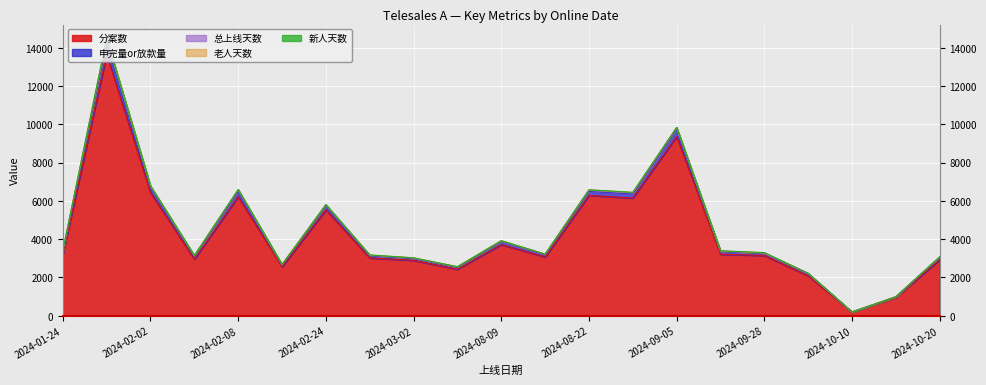

What is the maximum value for 老人天数?

104